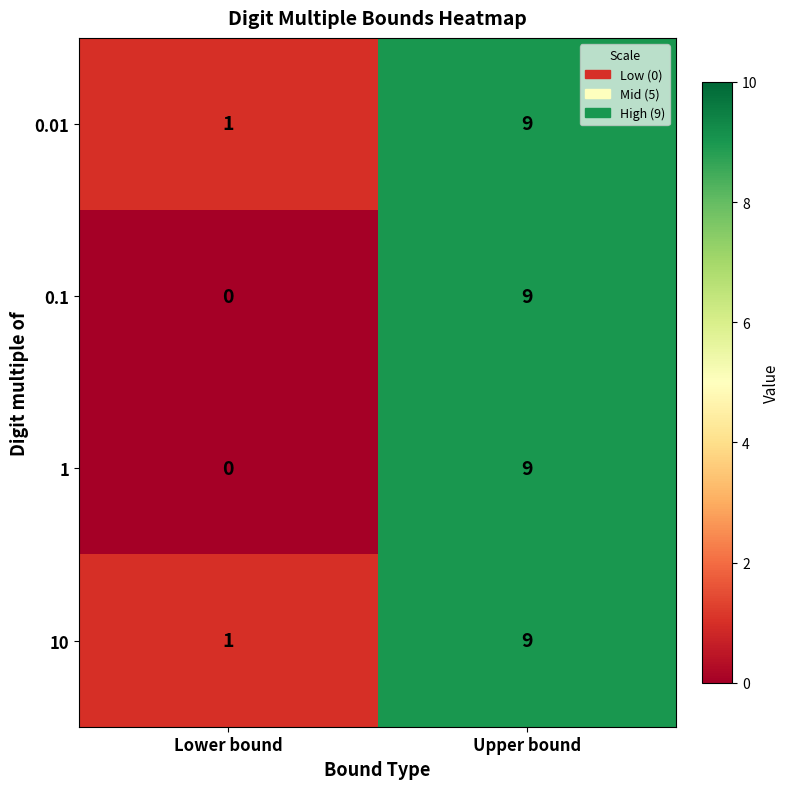

Is it true that 1 equals 9 at Upper bound?

True